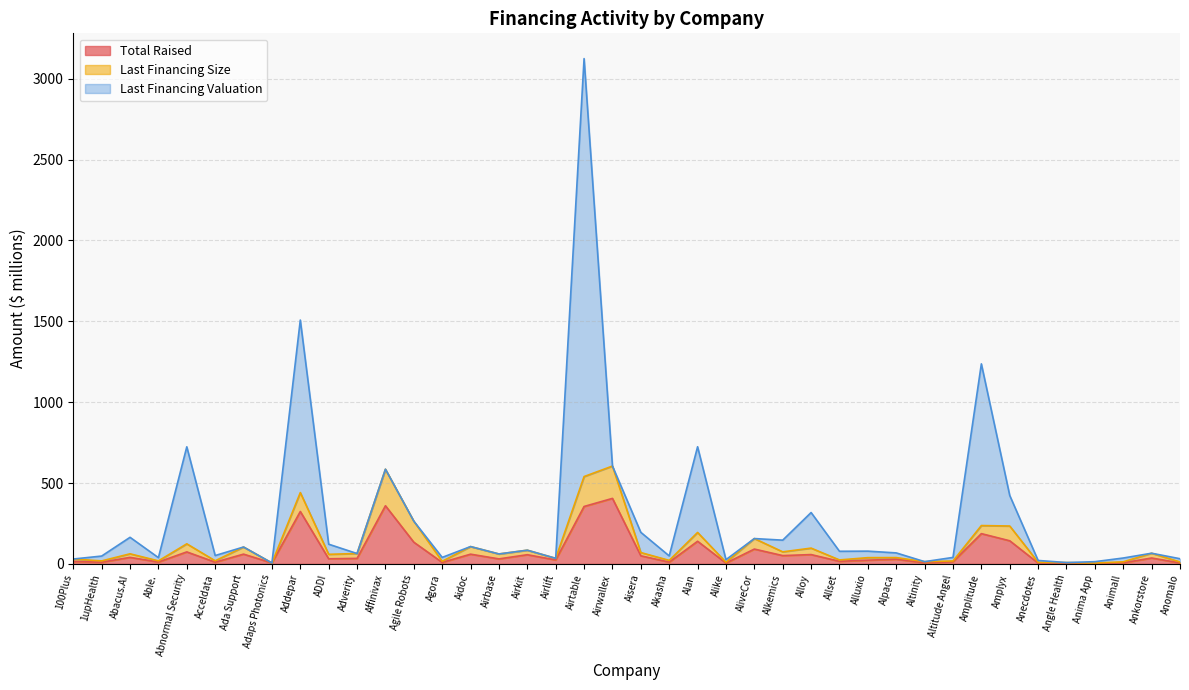

Is it true that Total Raised equals 15.0 at 100Plus?

True